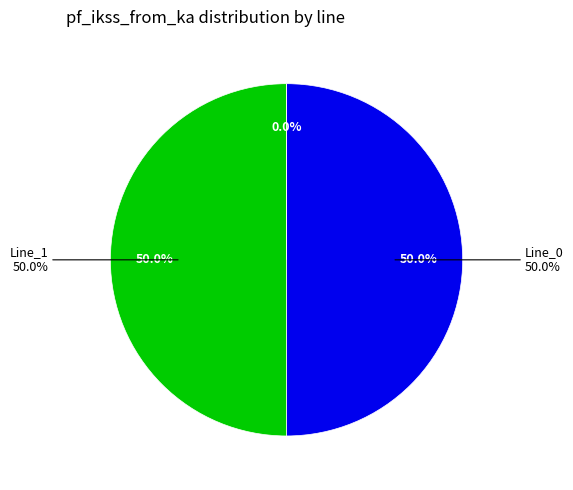

Rank the categories by value from lowest to highest.

Line_2, Line_0, Line_1